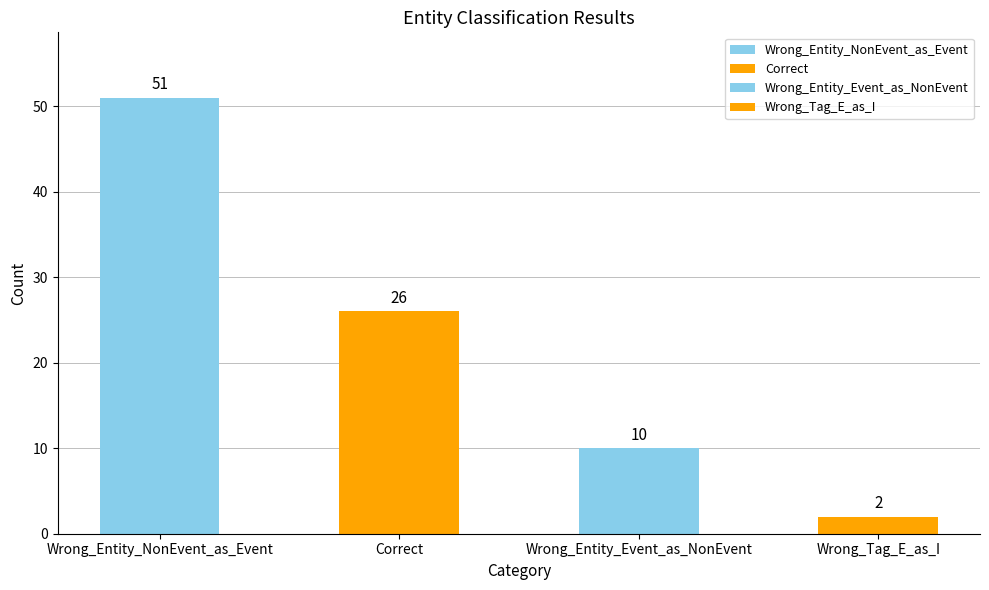

What position from the right is Correct?

3